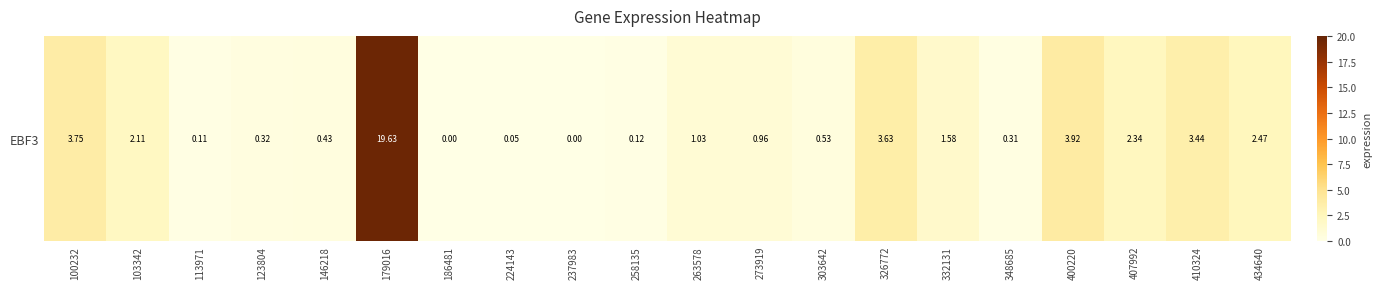

Where does the data first go above 1?

100232